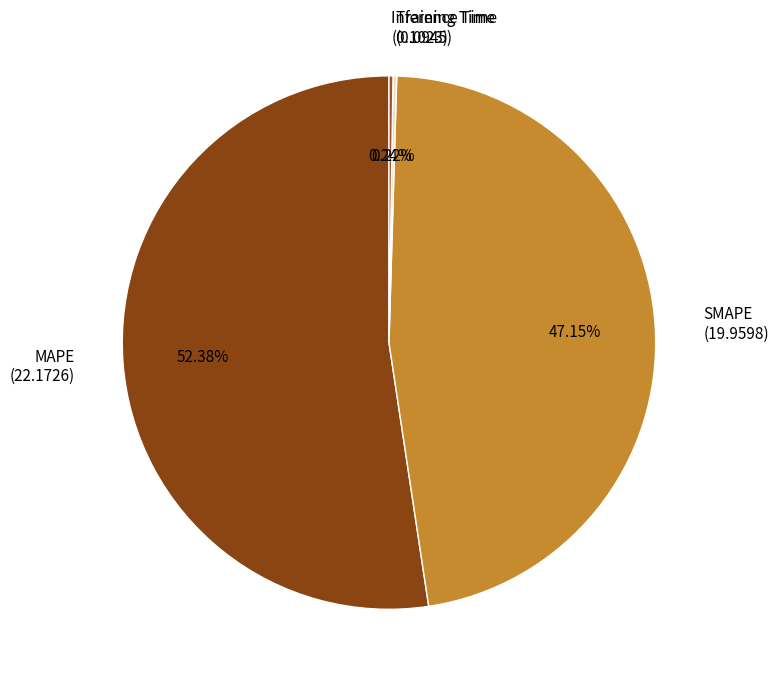

Is there a majority slice in this chart?

Yes